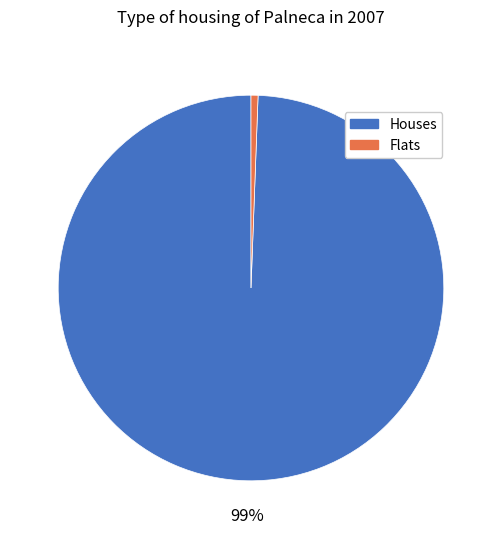

To the nearest percent, what is the average slice percentage?

50%